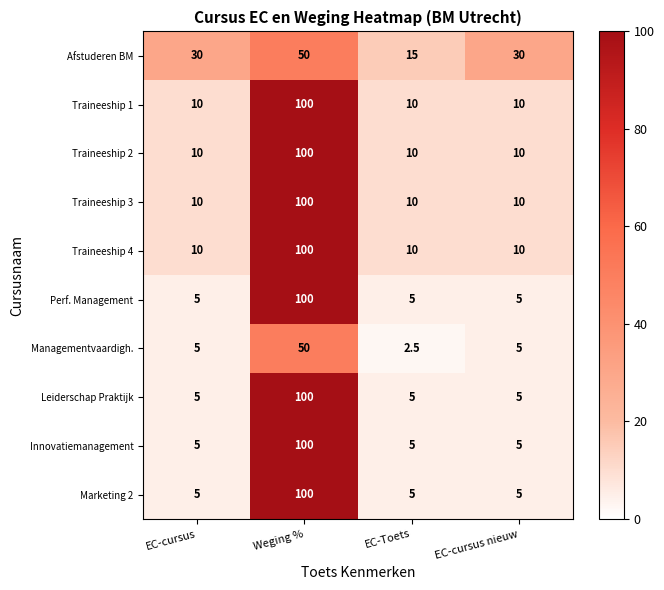

How many categories are shown in the chart?

4